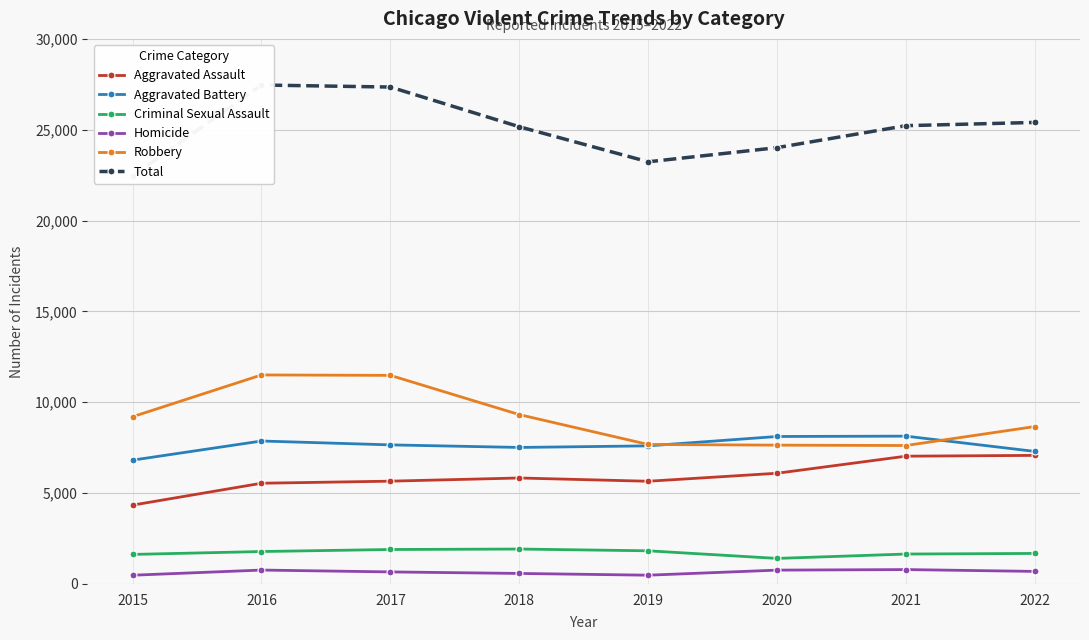

What is the approximate value of Robbery at 2021, to the nearest 10?

7620